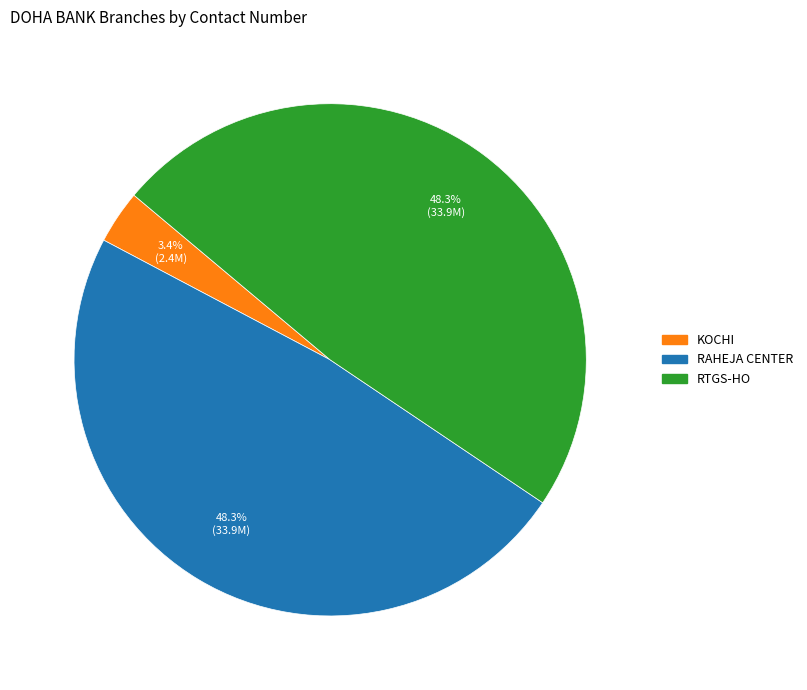

To the nearest percent, what is the difference between the largest and smallest slice percentages?

45%